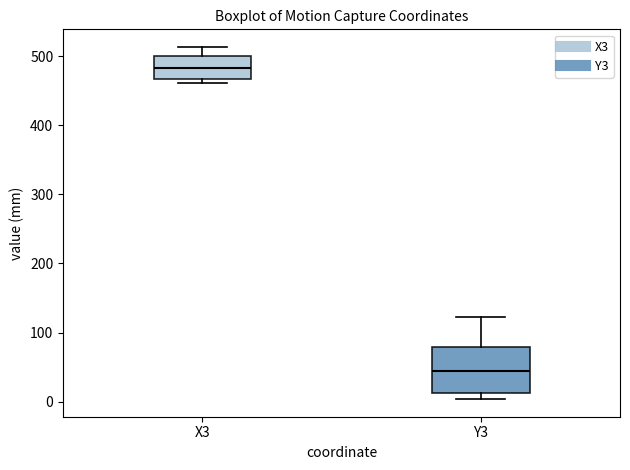

Comparing the boxes themselves (not the whiskers), which one is the tallest?

Y3